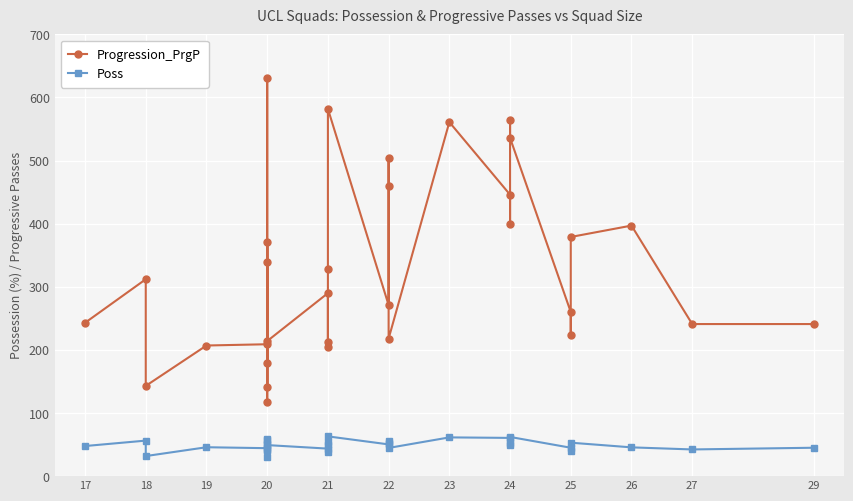

What are all the series names shown in the legend?

Progression_PrgP, Poss